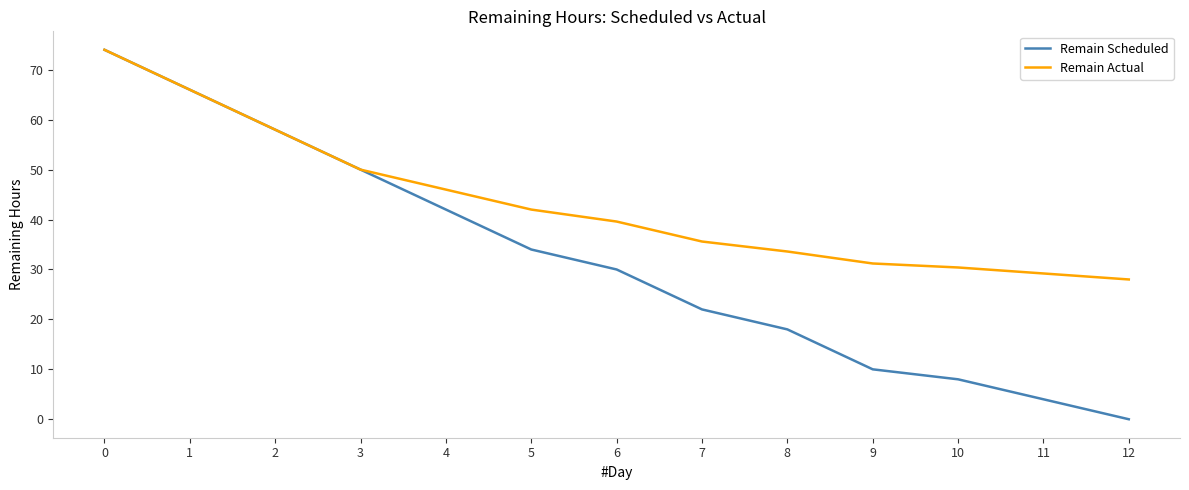

Which series has the largest range (max minus min)?

Remain Scheduled